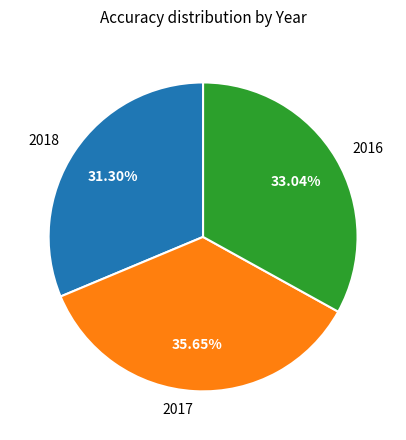

To the nearest percent, what is the difference between the 2017 and 2016 slice percentages?

3%